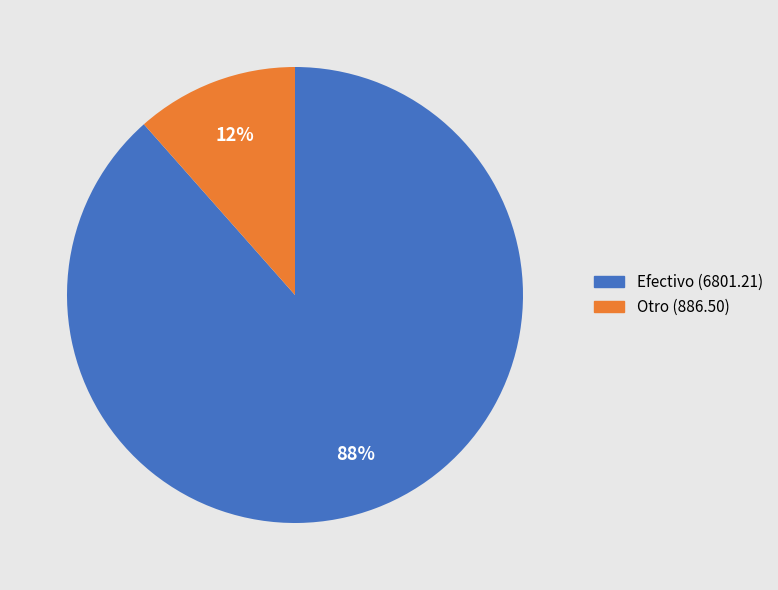

How many slices are in this pie chart?

2